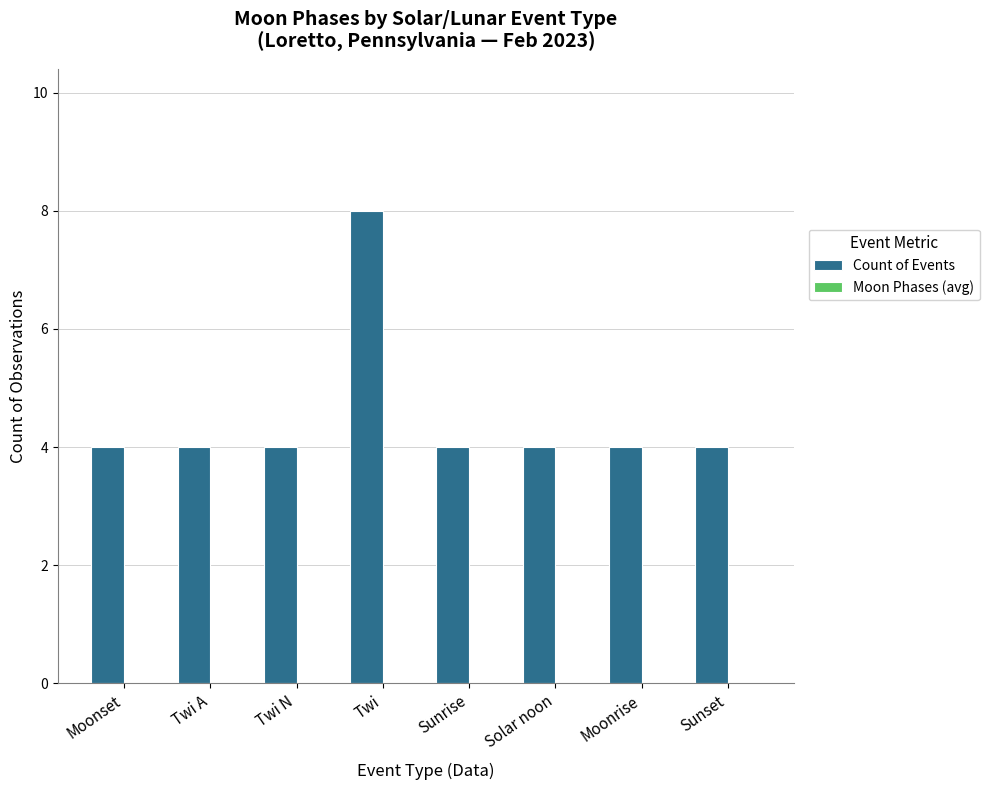

What is the change in value from Twi A to Twi?

+4